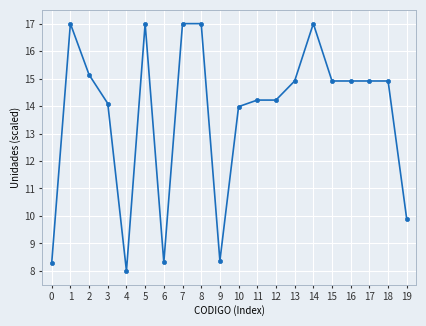

At which label is the value closest to 12?

10